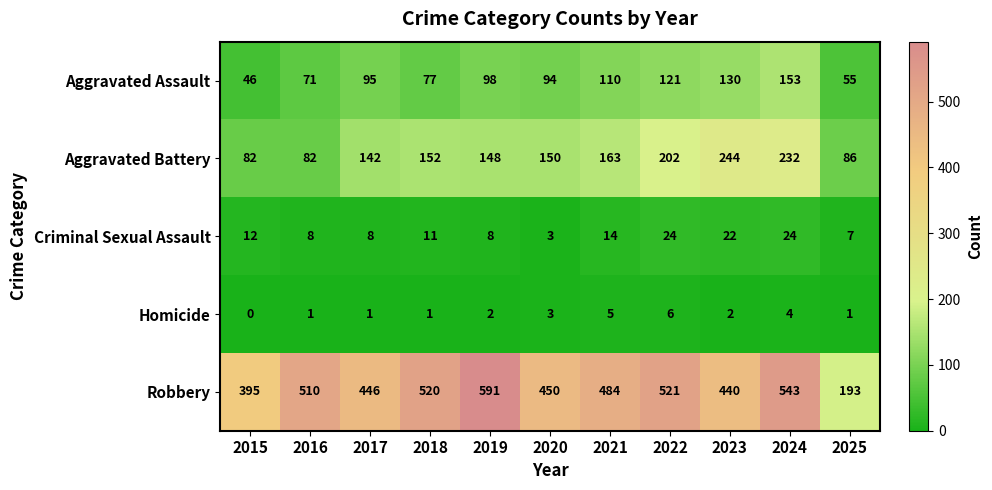

What is the difference between the highest and lowest values at 2016?

509